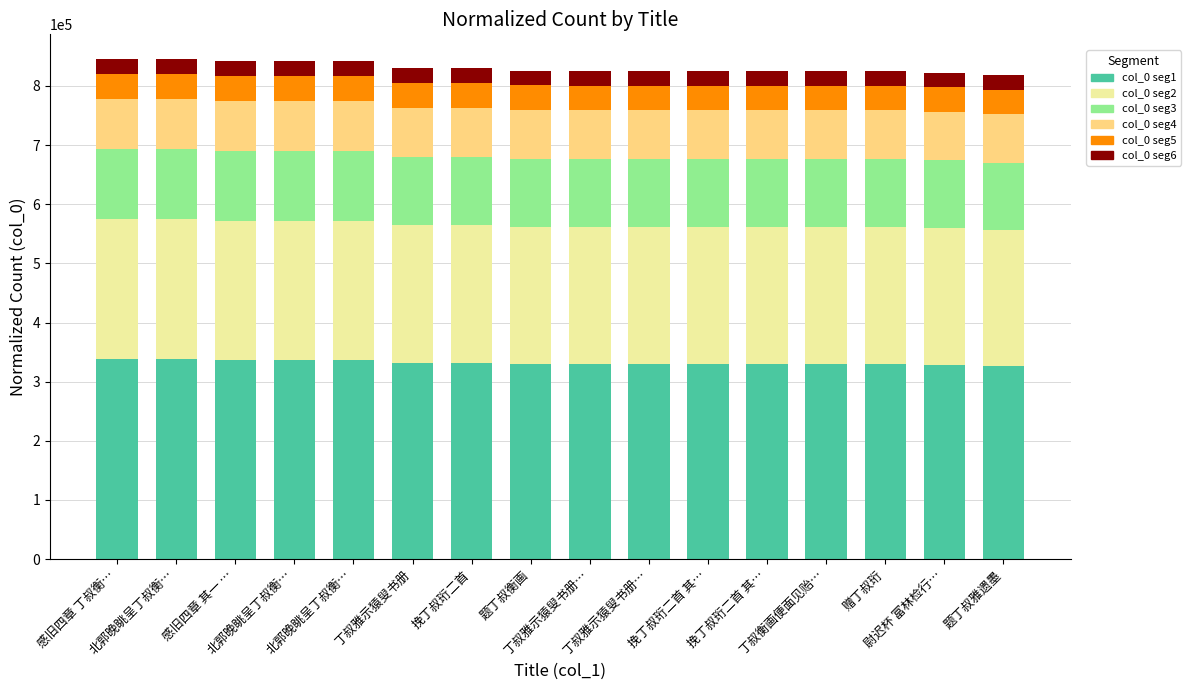

How many bars are there in total?

16